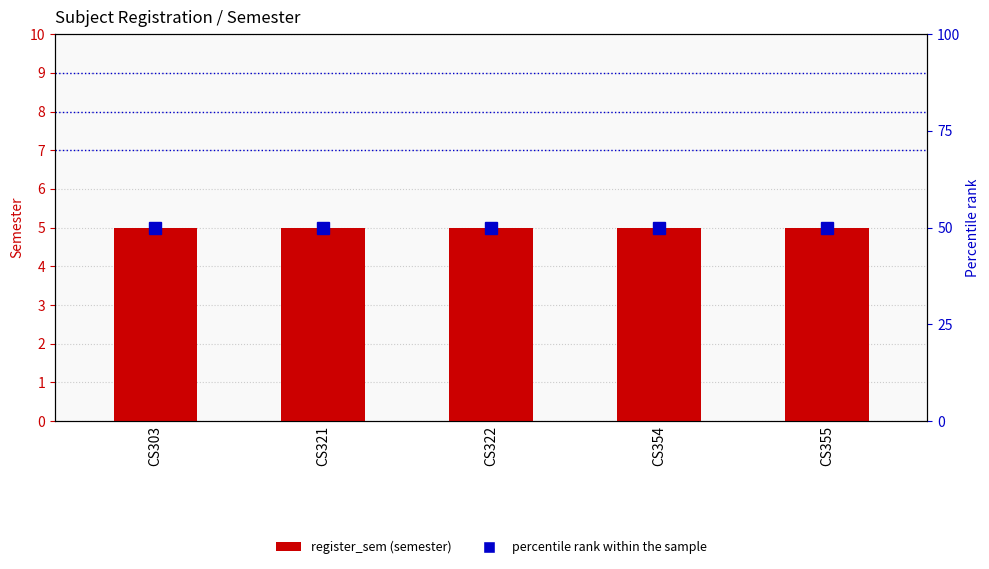

Reading left to right, extract all data points from this chart.

register_sem: 5	5	5	5	5
percentile rank within the sample: 50	50	50	50	50